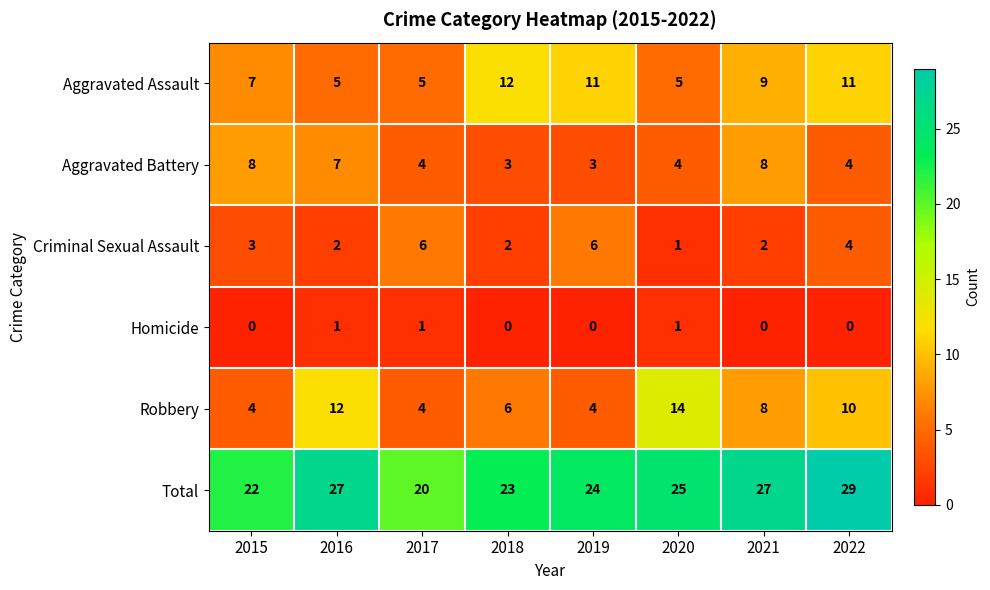

Where does the Aggravated Assault series first go above 9?

2018